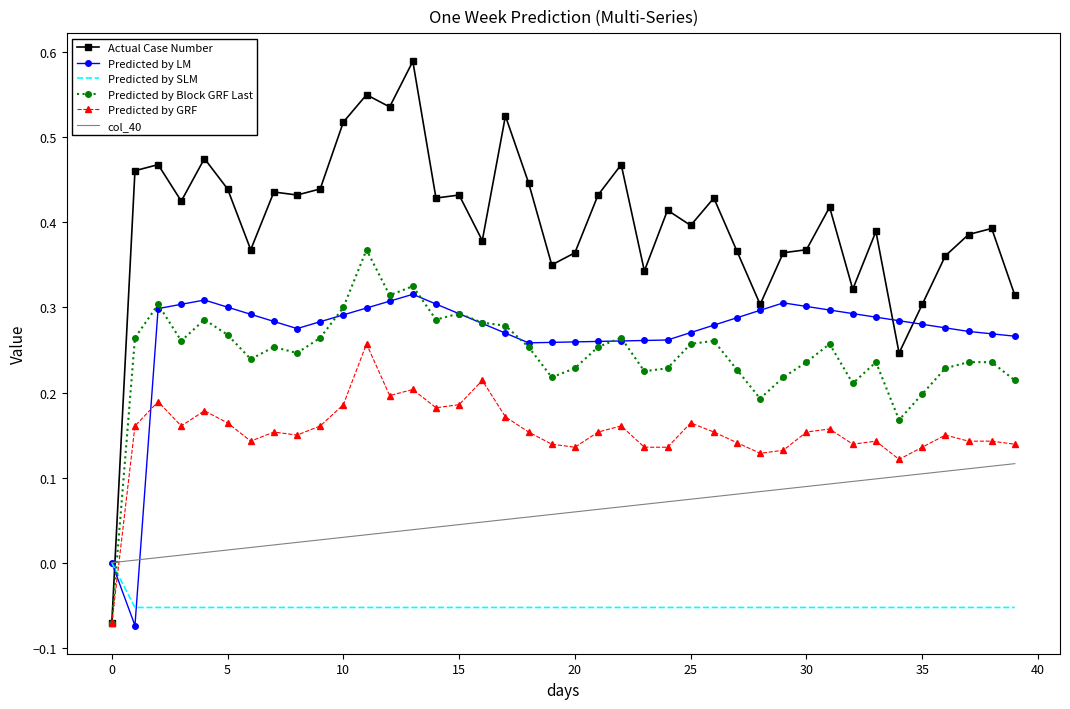

Rank the series by their maximum value, from highest to lowest.

Actual Case Number, Predicted by Block GRF Last, Predicted by LM, Predicted by GRF, col_40, Predicted by SLM